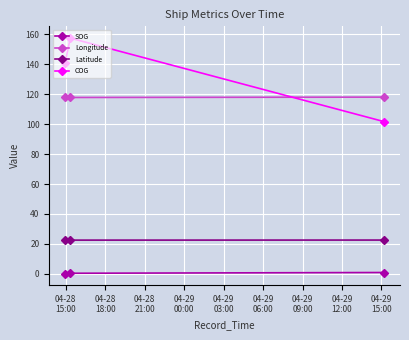

Is this an area chart (filled region under the line)?

No